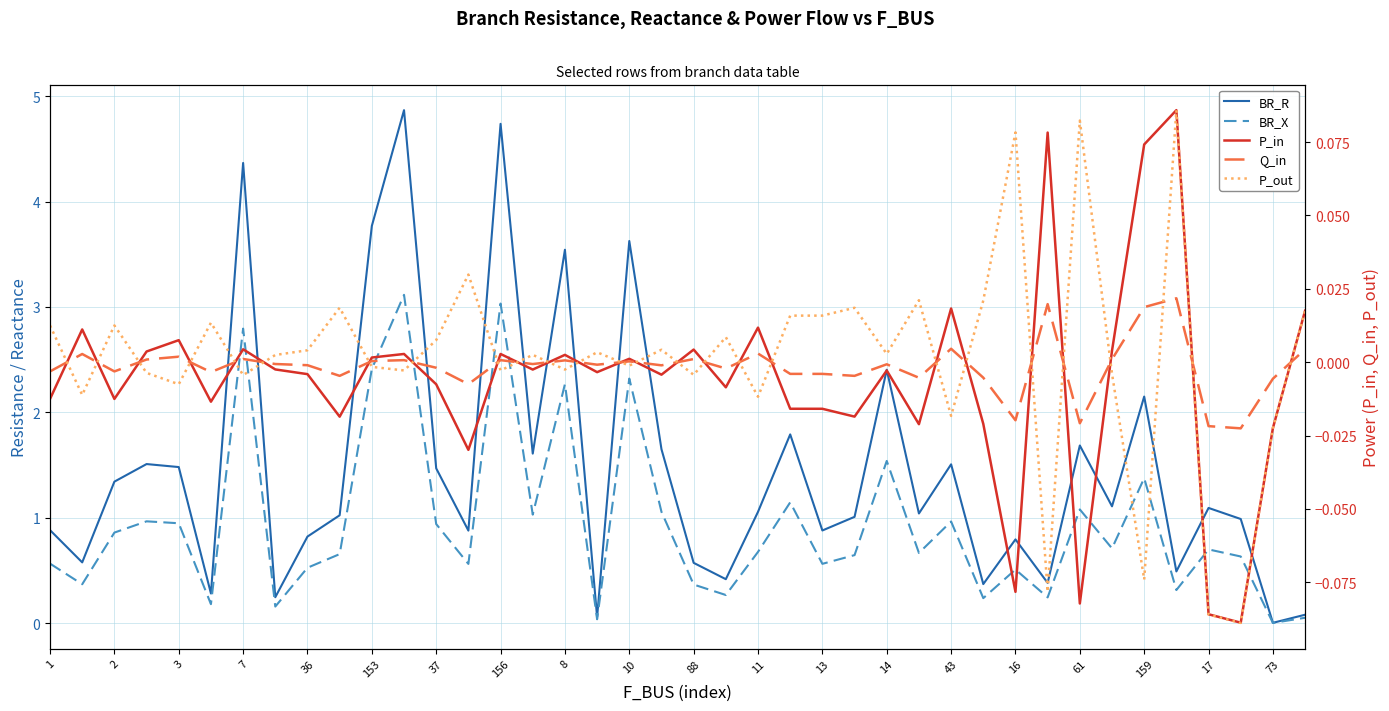

Is it true that BR_R equals 1.7 at 61?

True